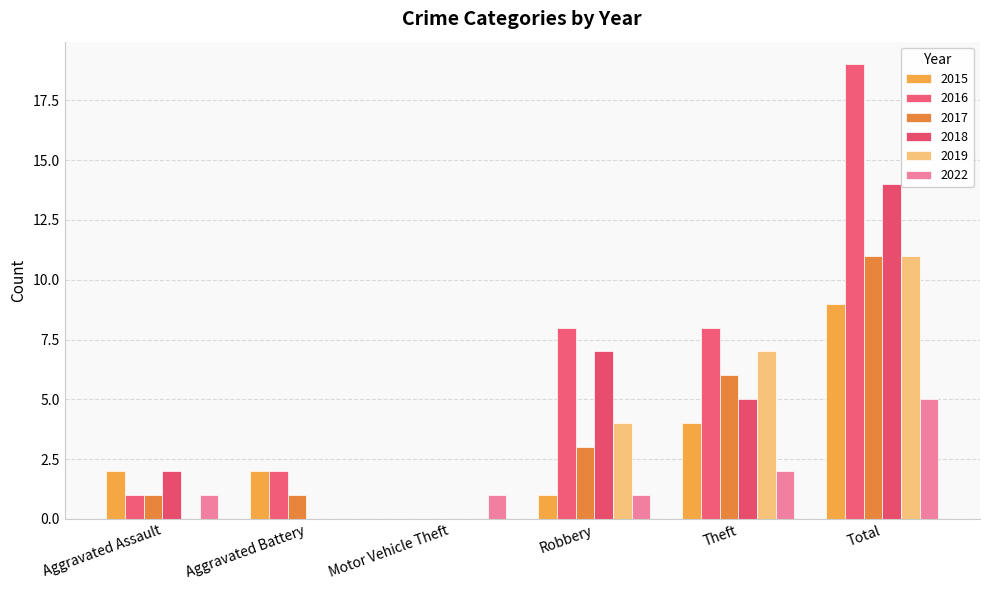

Count the number of categories in the chart.

6